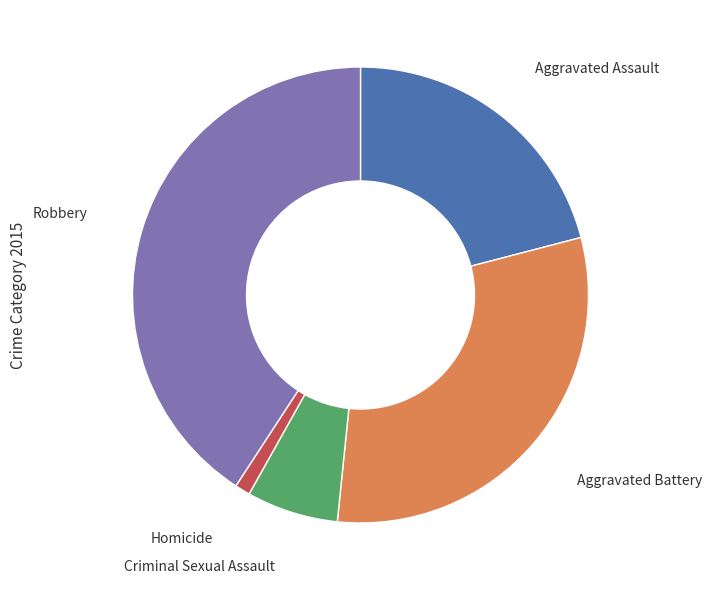

Is there any slice that represents more than half of the pie?

No